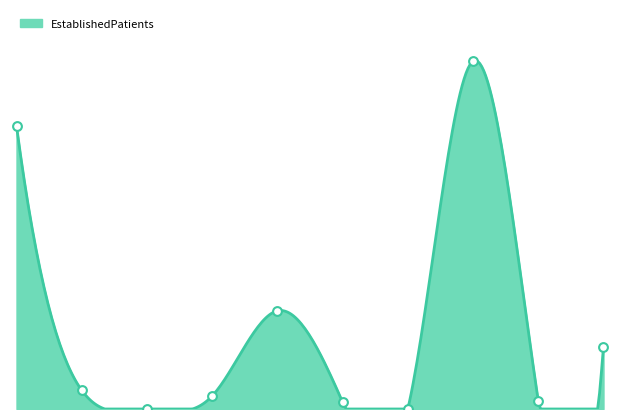

Which has a higher value, DERMATOLOGY or PRIMARY CARE - MENTAL HEALTH INTEGRATED?

DERMATOLOGY